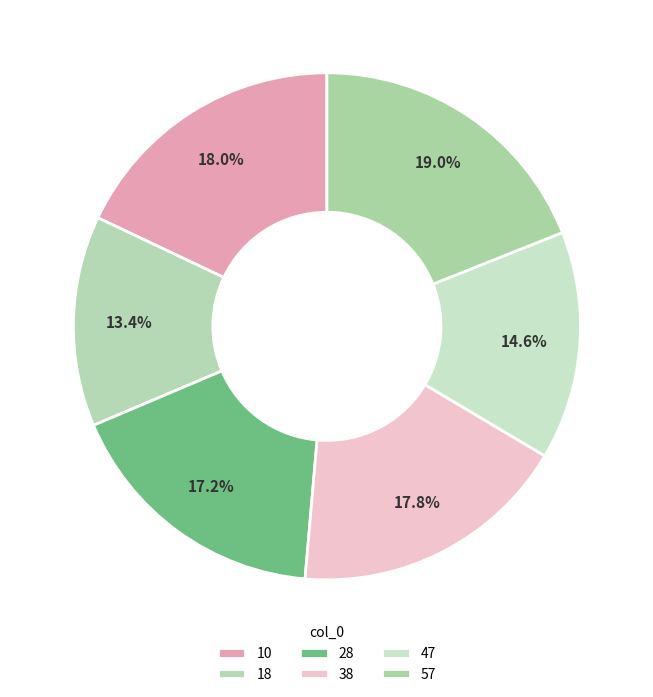

The 10 slice represents 18% of the pie. True or false?

True